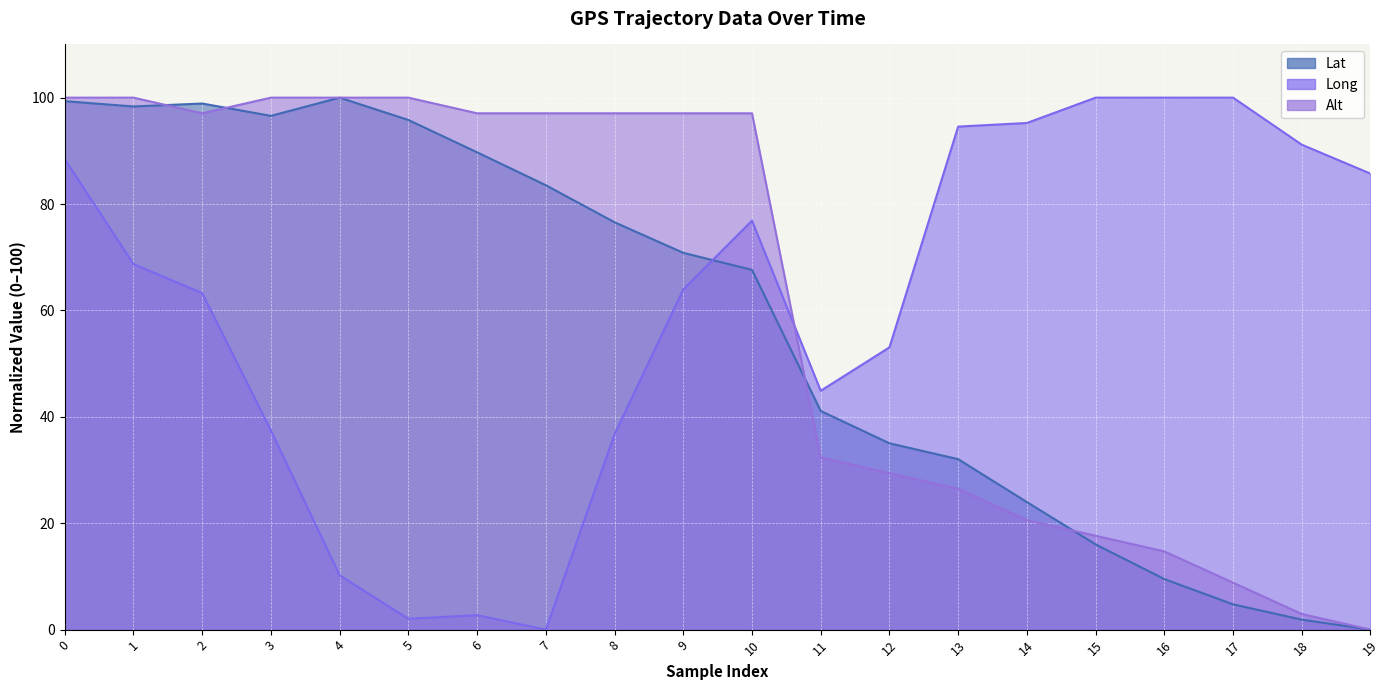

Reading left to right, transcribe all the data shown in this chart.

Lat: 0=99.3	1=98.3	2=98.9	3=96.6	4=100.0	5=95.8	6=89.7	7=83.5	8=76.6	9=70.8	10=67.6	11=41.1	12=35.0	13=32.0	14=24.0	15=16.0	16=9.5	17=4.8	18=1.9	19=0.0
Long: 0=88.4	1=68.7	2=63.3	3=37.4	4=10.2	5=2.0	6=2.7	7=0.0	8=36.7	9=63.9	10=76.9	11=44.9	12=53.1	13=94.6	14=95.2	15=100.0	16=100.0	17=100.0	18=91.2	19=85.7
Alt: 0=100.0	1=100.0	2=97.1	3=100.0	4=100.0	5=100.0	6=97.1	7=97.1	8=97.1	9=97.1	10=97.1	11=32.4	12=29.4	13=26.5	14=20.6	15=17.6	16=14.7	17=8.8	18=2.9	19=0.0